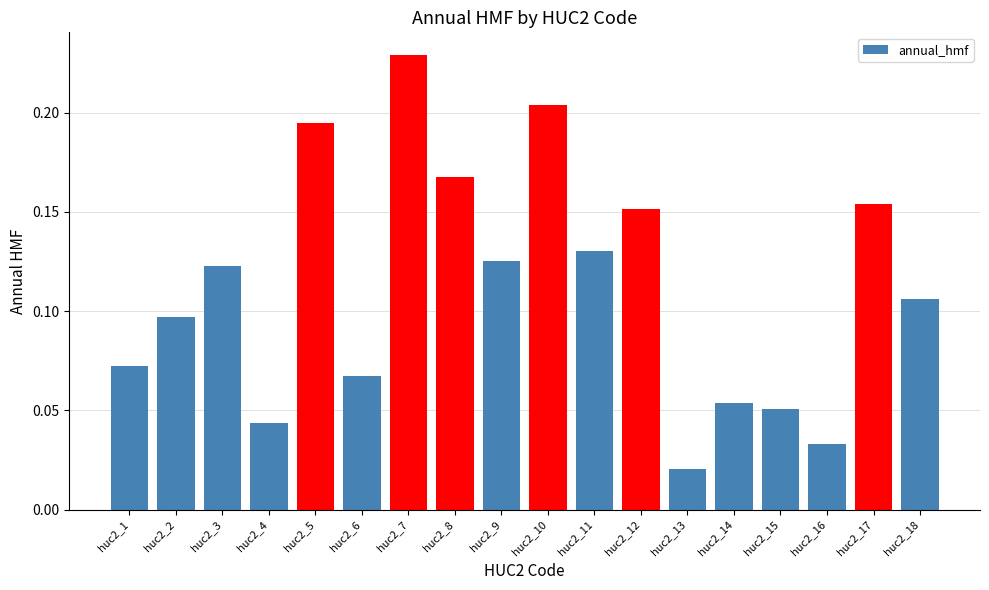

At which label is the value closest to 0?

huc2_13